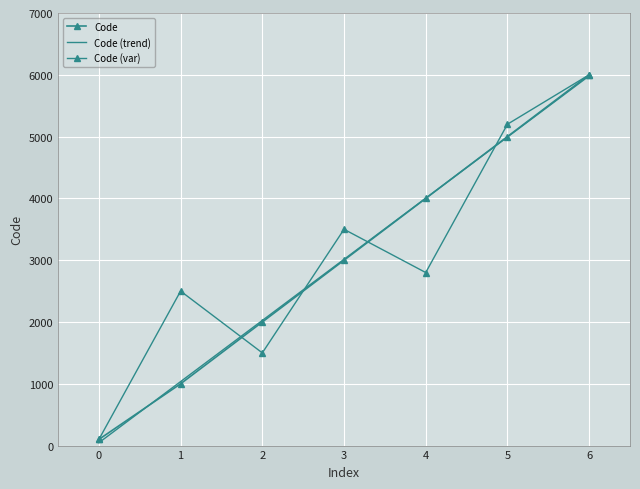

Count the number of categories in the chart.

7